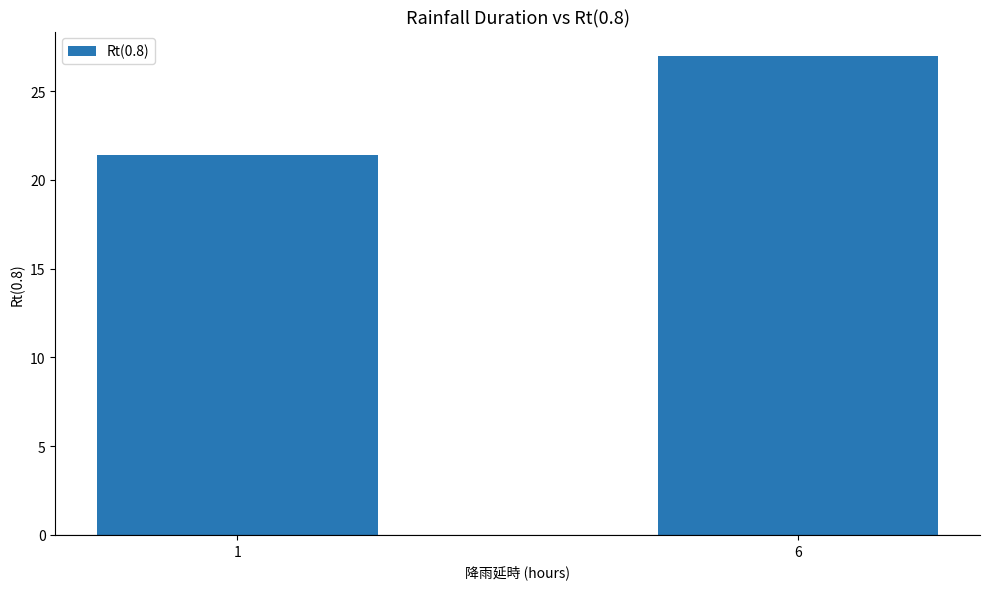

Reading right to left, list all the values displayed in this chart.

27.0	21.4